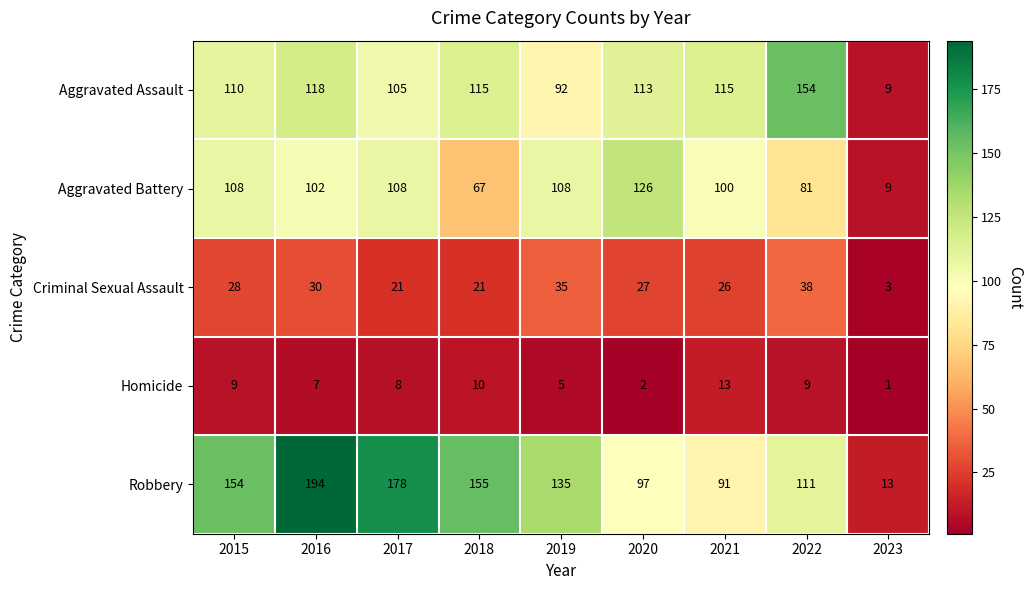

Count the number of data series in this chart.

5